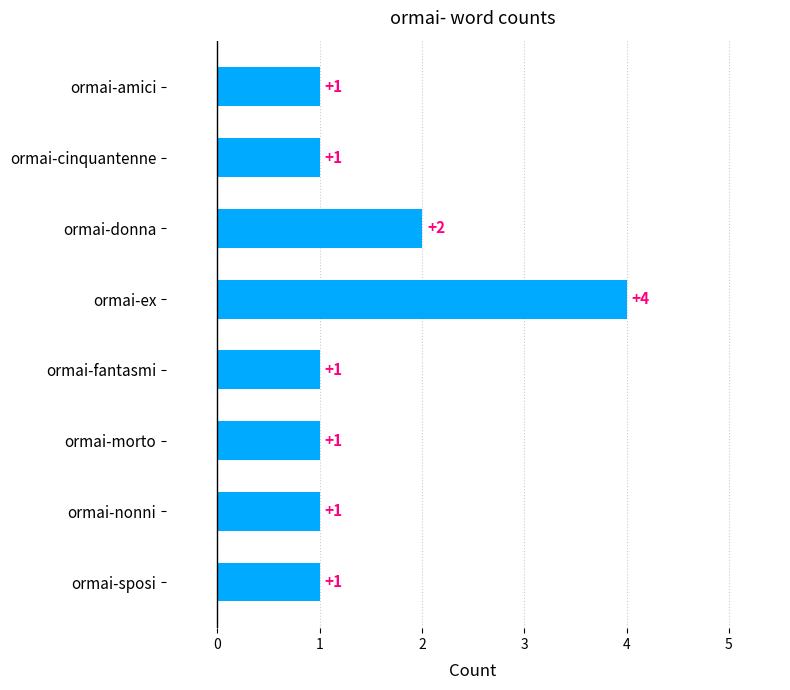

What is the difference between the maximum and minimum values?

3